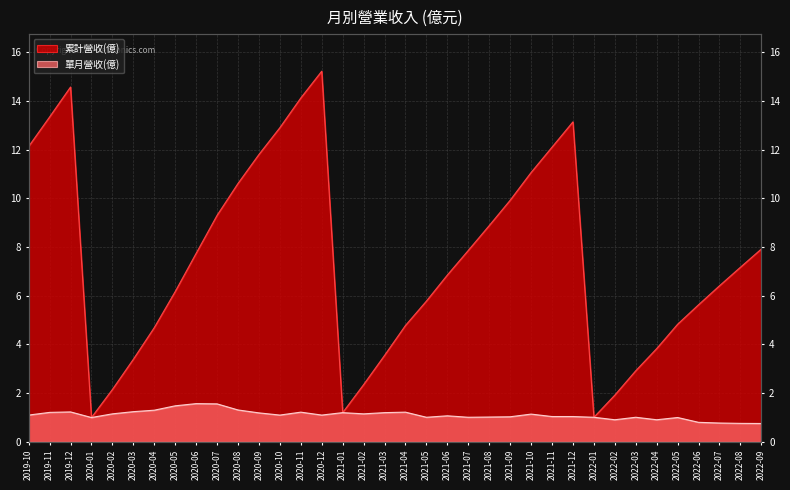

What is the difference between the second highest and second lowest values in the 單月營收(億) series?

0.8